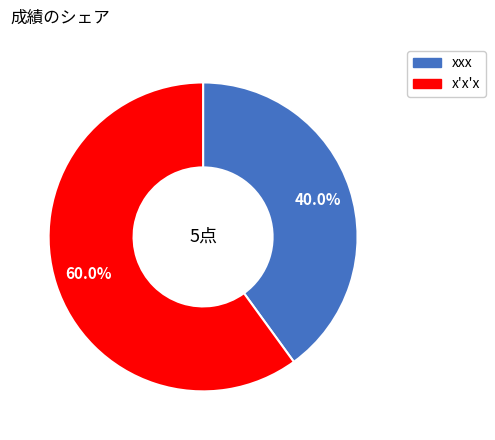

Count the number of slices in the pie.

2